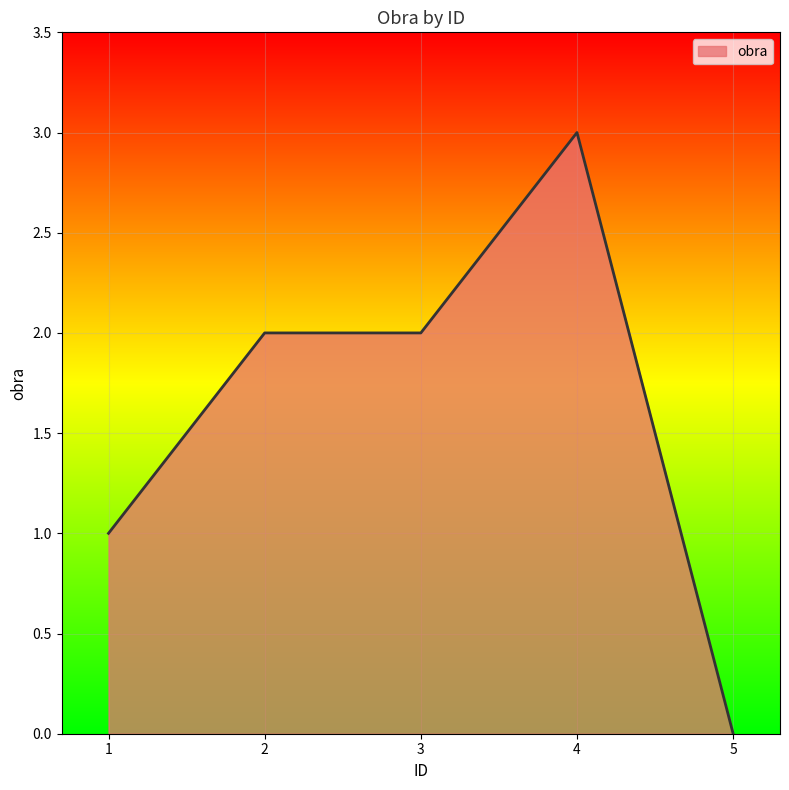

True or false: there are more than 2 points higher than both neighbors.

False